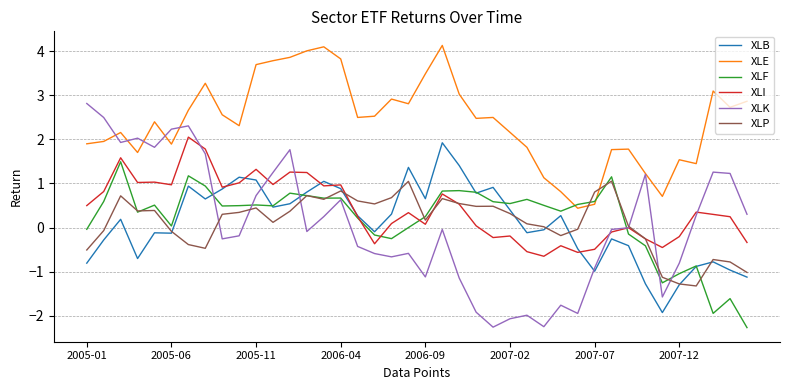

True or false: XLF and XLP intersect in this chart.

True